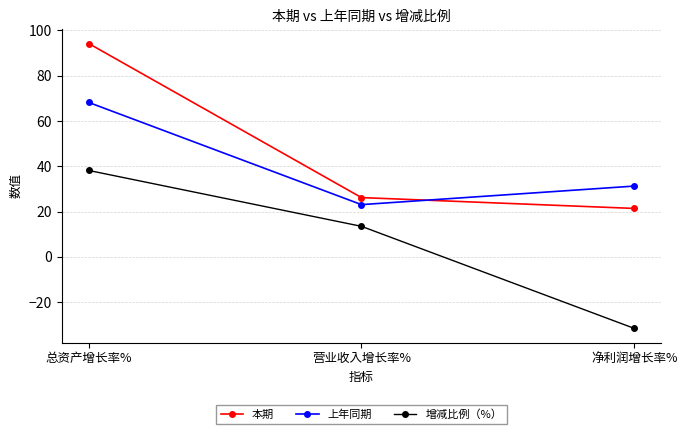

What is the total value across all series at 总资产增长率%?

200.6